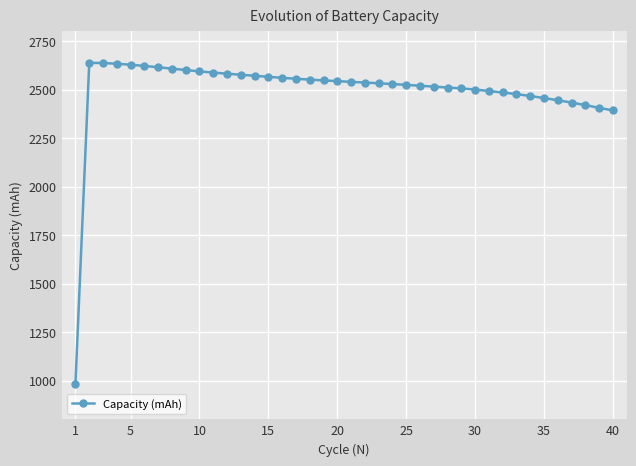

What is the value of the 38th point from the left?

2420.3